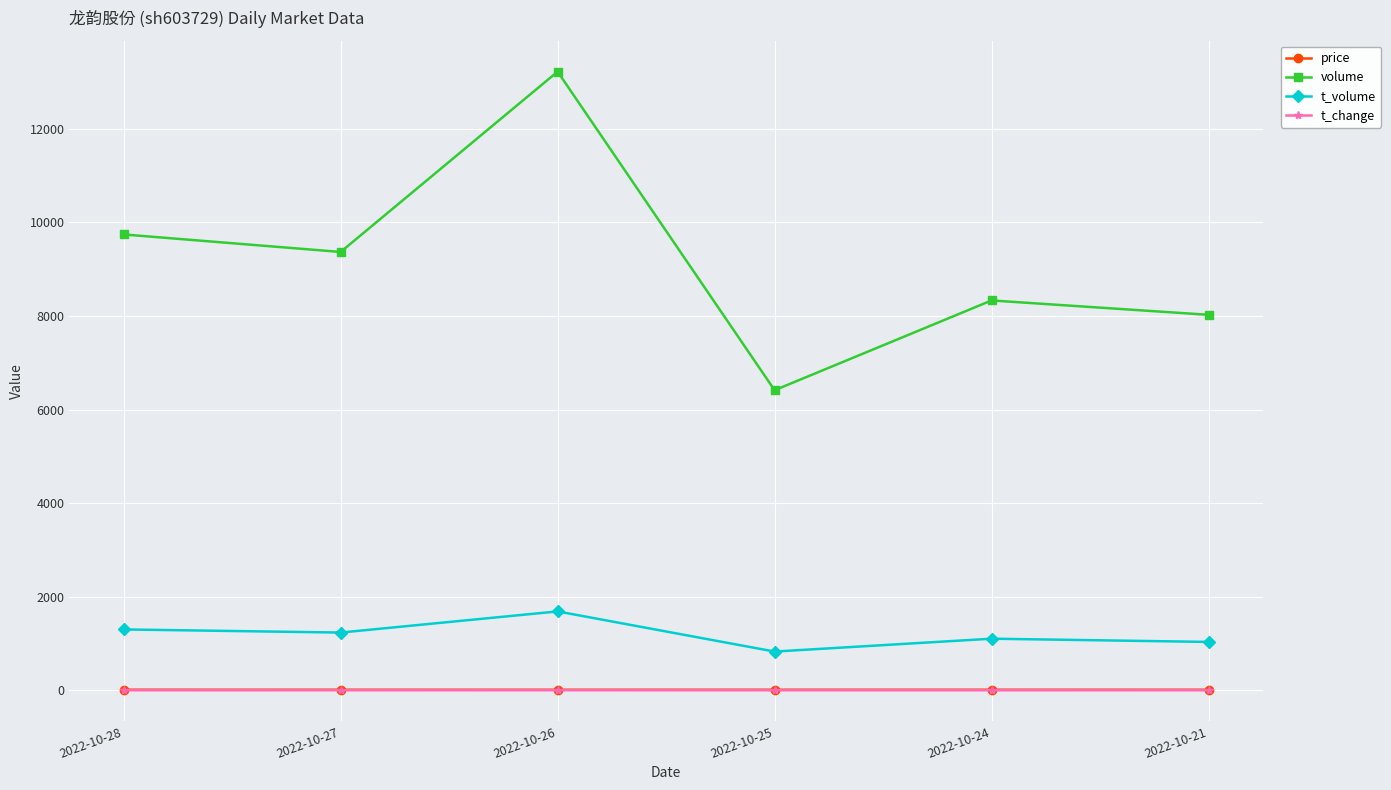

How many lines are shown in the chart?

4